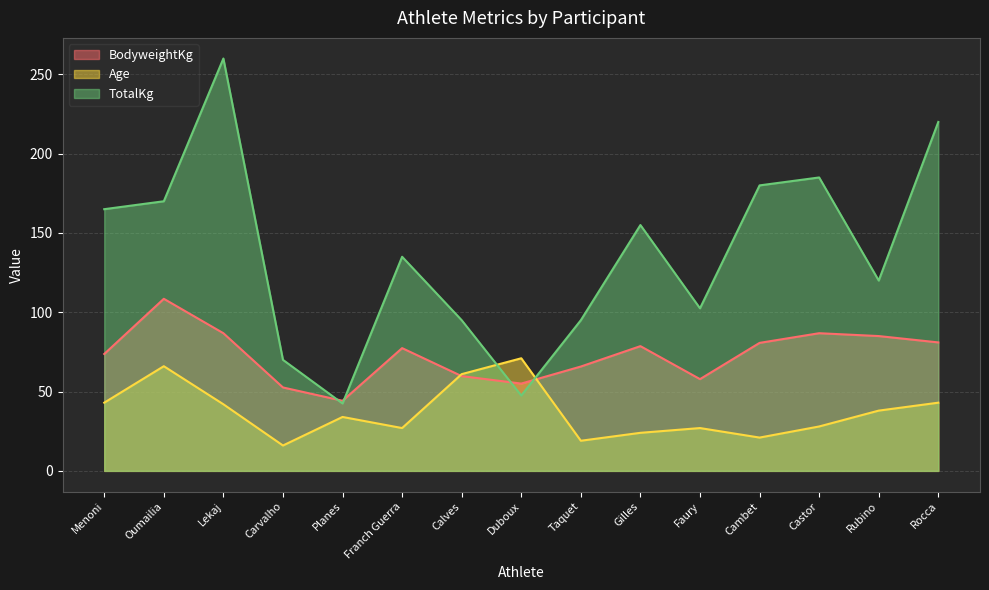

How many interior local peaks does the Age series have?

4